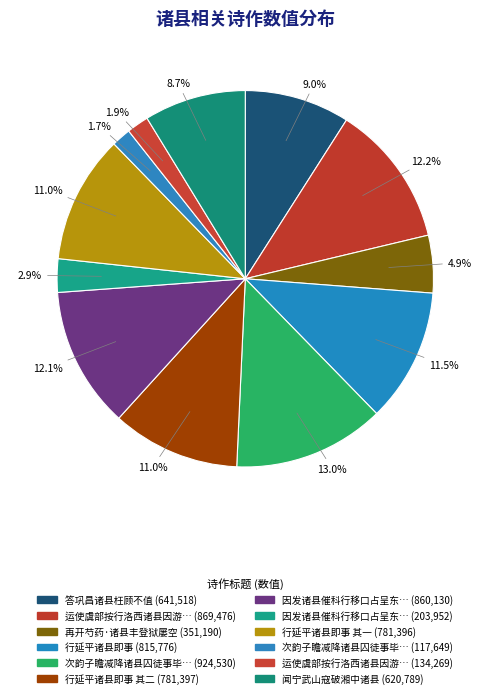

How many slices are in this pie chart?

12